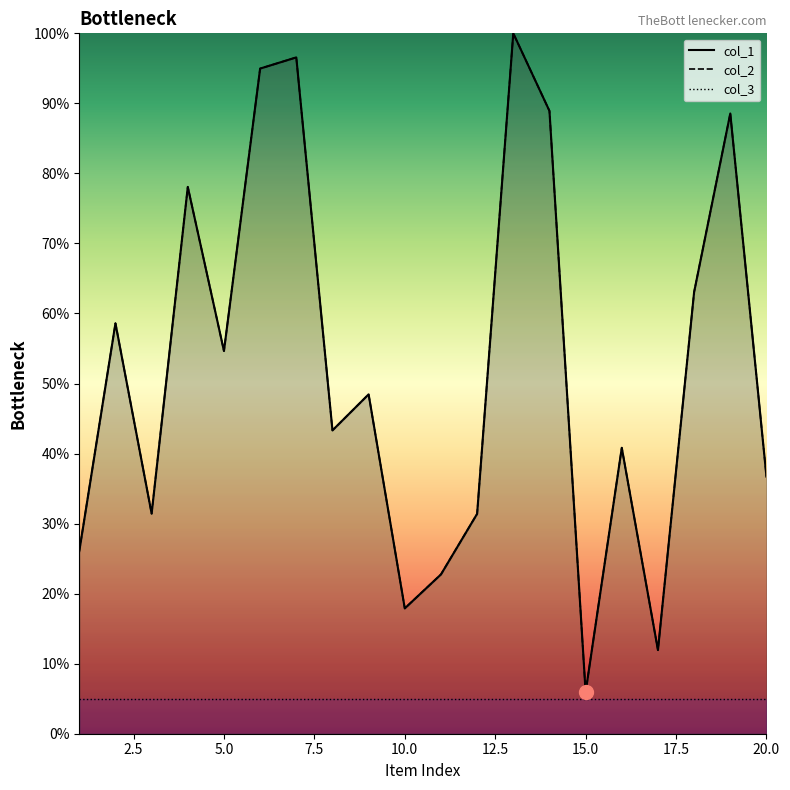

Reading left to right, extract all data points from this chart.

col_1: 26.1	58.6	31.4	78.1	54.6	95.0	96.6	43.3	48.5	17.9	22.7	31.4	100.0	88.9	5.9	40.8	11.9	63.1	88.6	36.7
col_2: 26.1	58.6	31.4	78.1	54.6	95.0	96.6	43.3	48.5	17.9	22.7	31.4	100.0	88.9	5.9	40.8	11.9	63.1	88.6	36.7